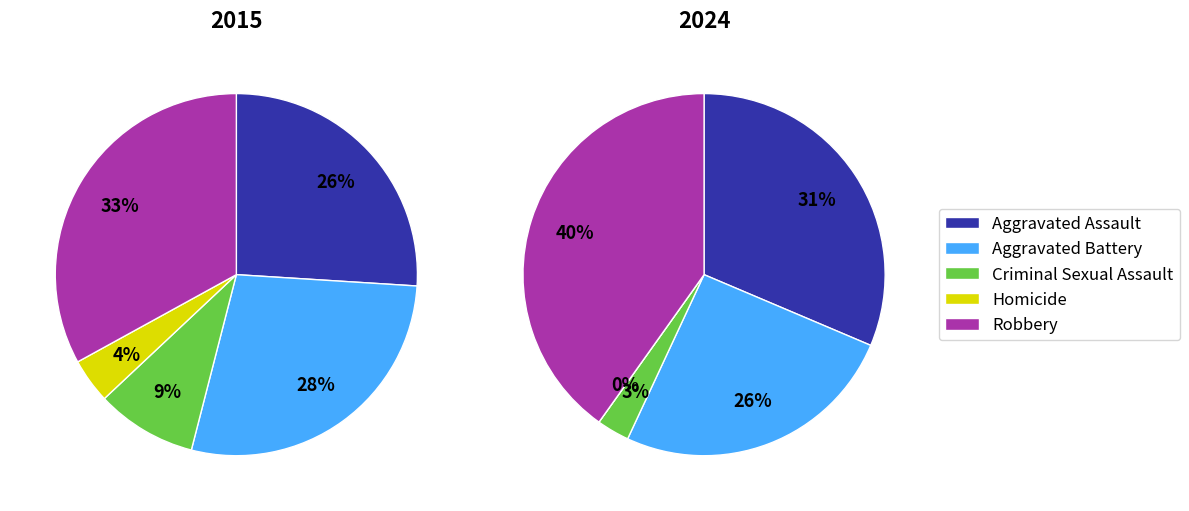

To the nearest percent, what is the difference between the Robbery and Homicide slice percentages?

29%